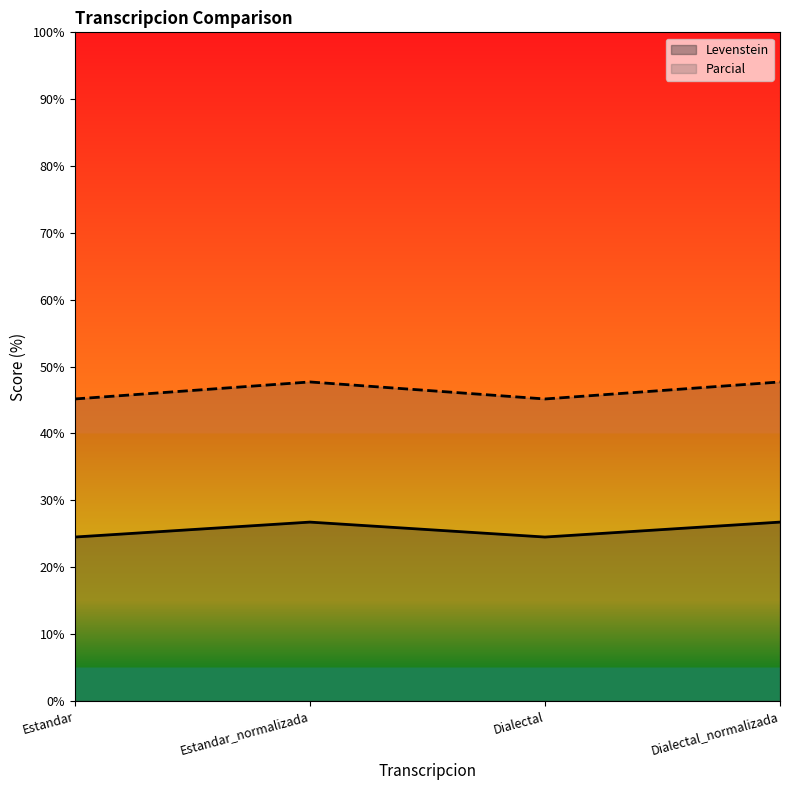

Rank the series at Estandar_normalizada from highest to lowest value.

Parcial, Levenstein